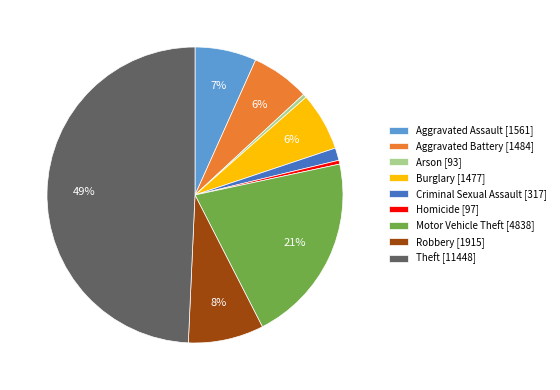

Count the number of slices in the pie.

9